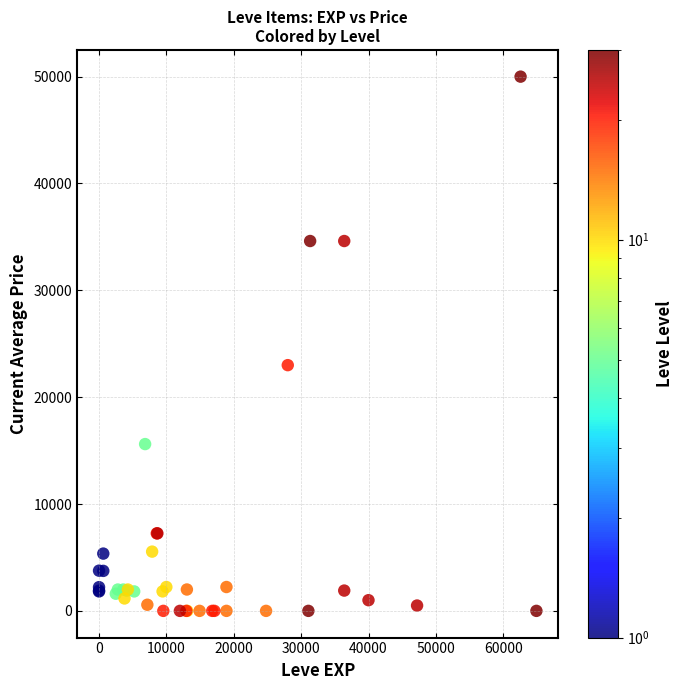

What Y value in the scatter plot is closest to 25000?

22998